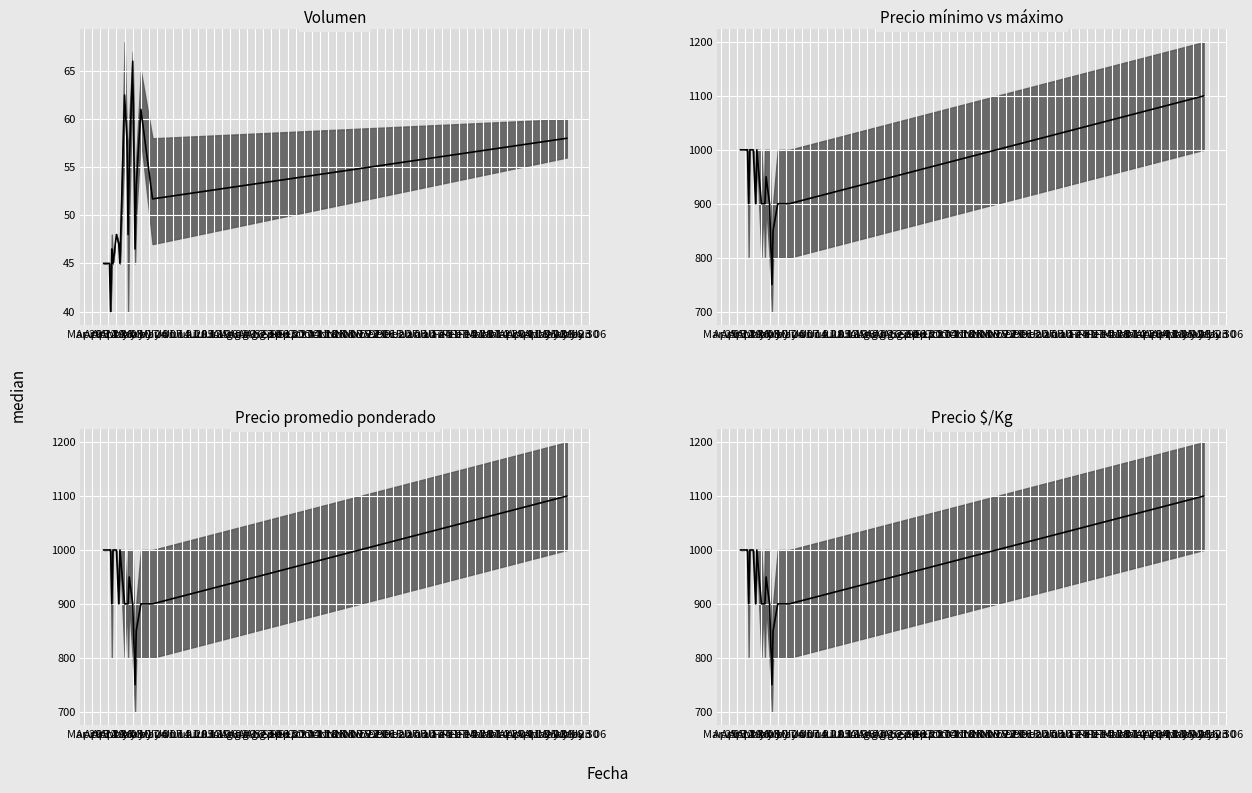

Where is Precio $/Kg median nearest to the value 925?

Apr 26